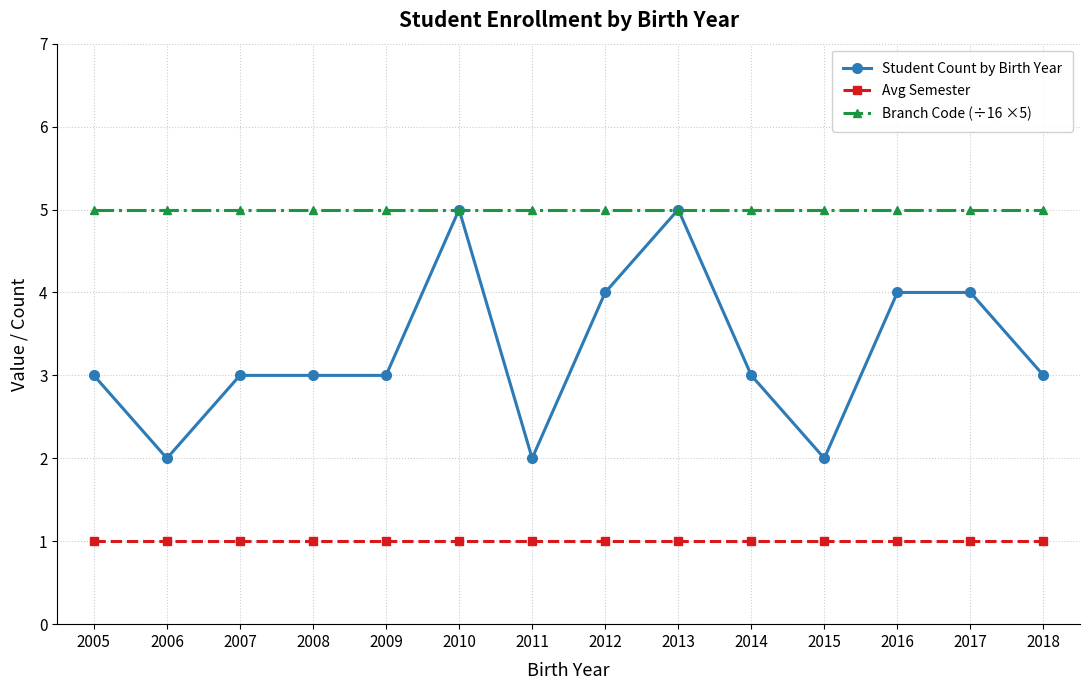

Is the value of Avg Semester at 2010 greater than the value of Student Count by Birth Year at 2015?

No